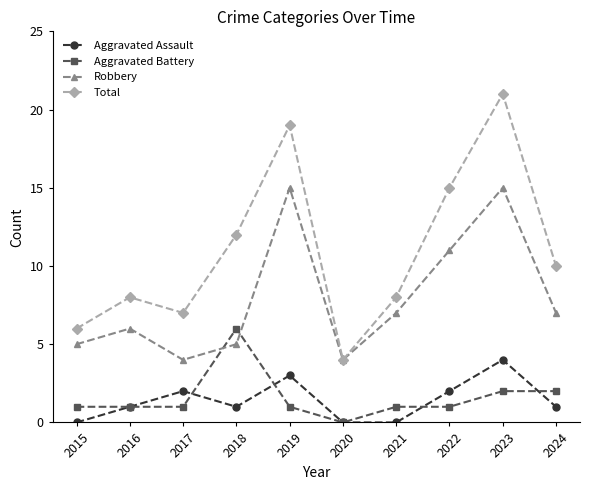

How many values in Aggravated Battery are above zero?

9